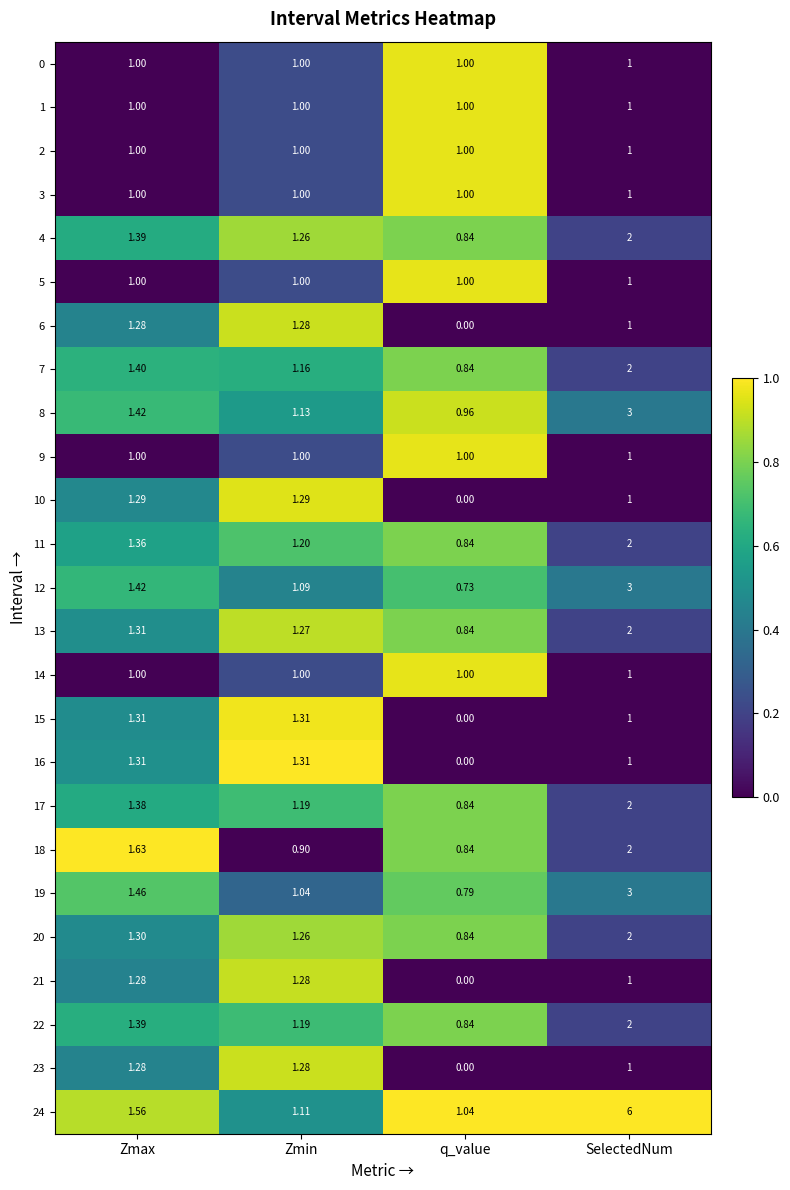

Is the value of 1 at Zmax greater than the value of 10 at Zmax?

No